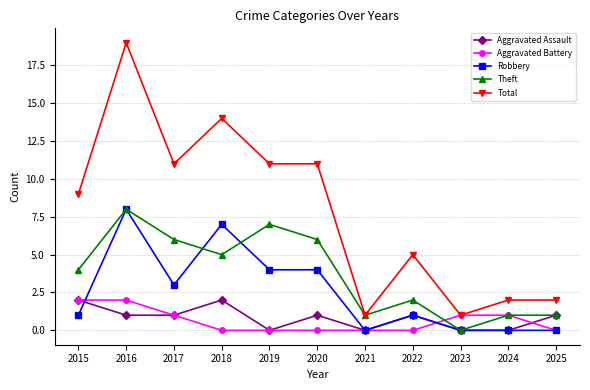

How many interior local valleys does the Theft series have?

3